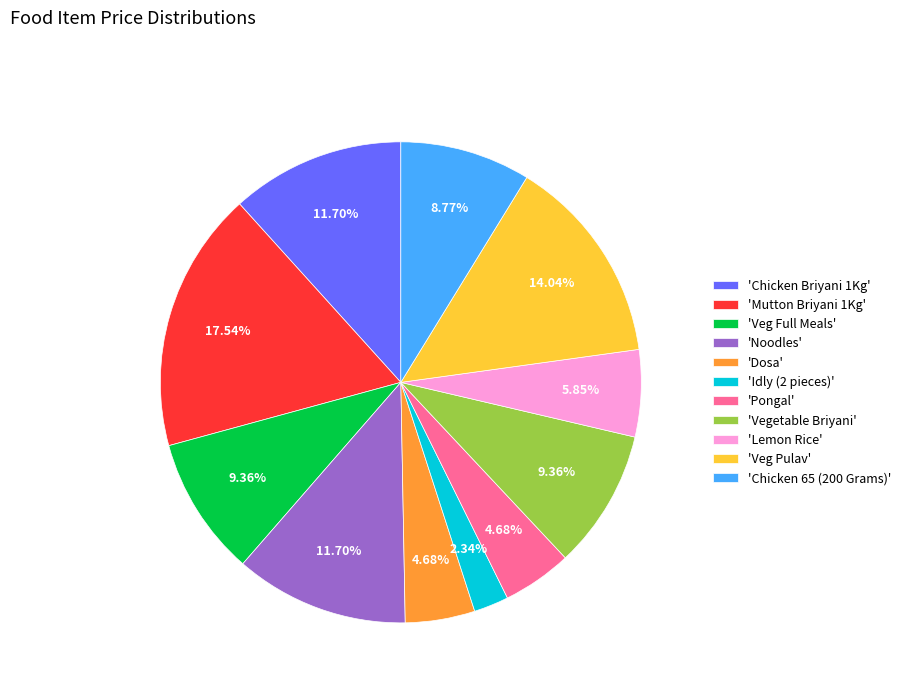

Does 'Vegetable Briyani' account for over 50% of the chart?

No